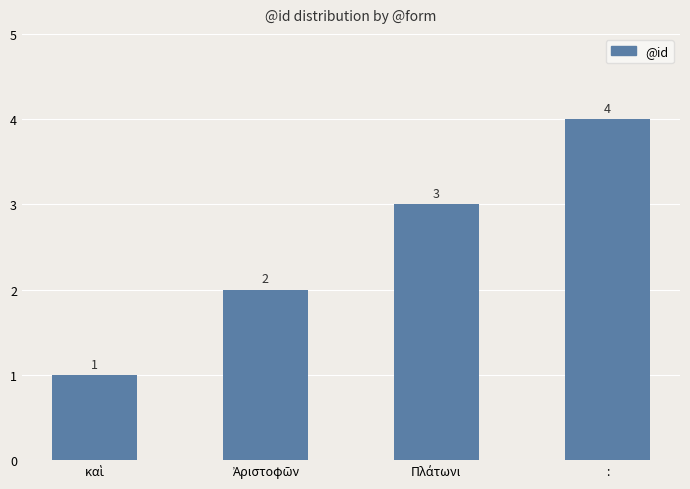

Count the values in the range 2 to 4.

3